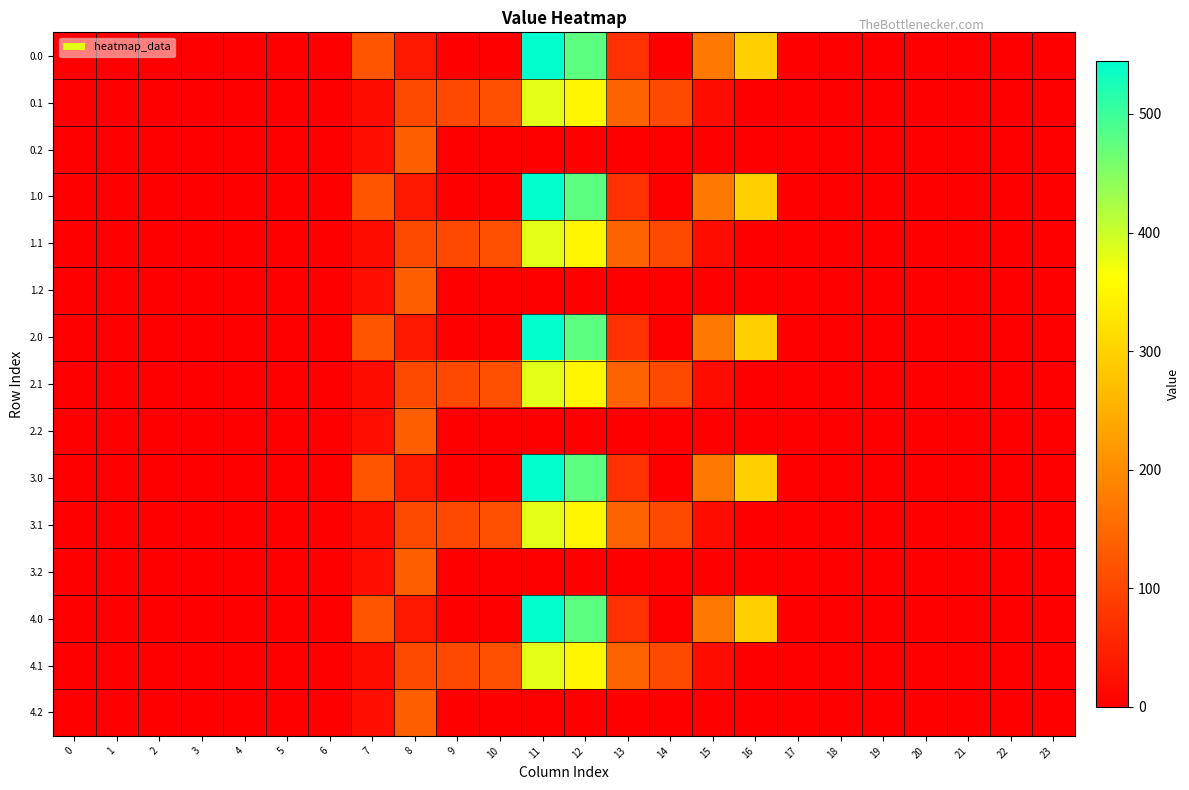

Rank the series at 21 from lowest to highest value.

0.0, 0.1, 0.2, 1.0, 1.1, 1.2, 2.0, 2.1, 2.2, 3.0, 3.1, 3.2, 4.0, 4.1, 4.2